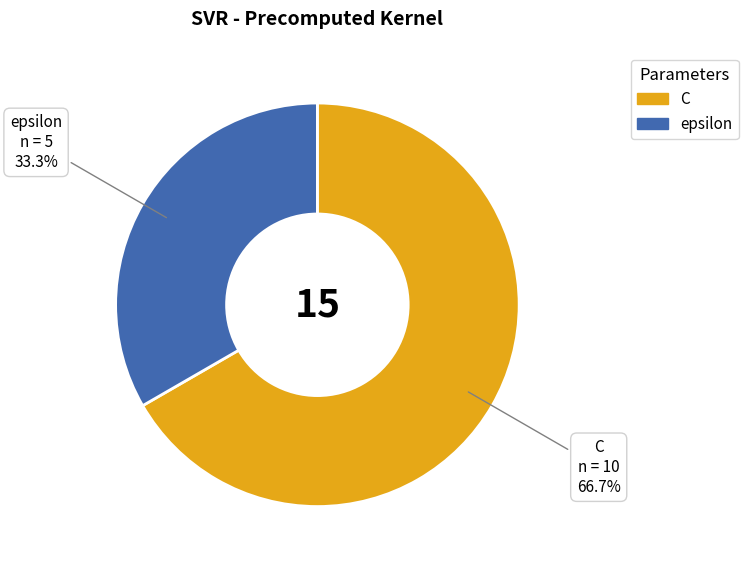

What percentage is the C slice, to the nearest percent?

67%